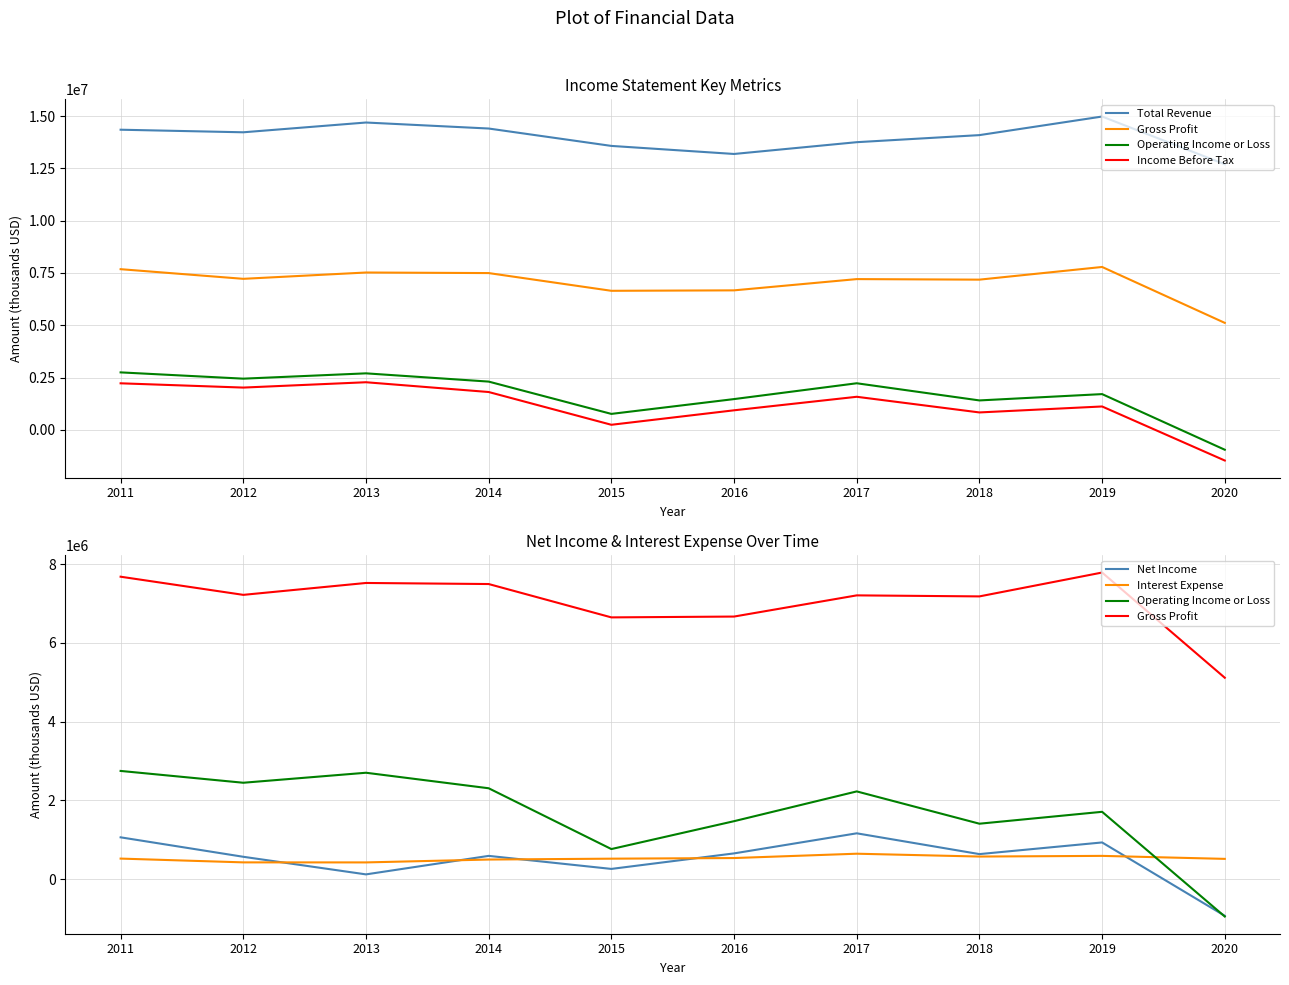

What are all the series names shown in the legend?

Total Revenue, Gross Profit, Operating Income or Loss, Income Before Tax, Net Income, Interest Expense